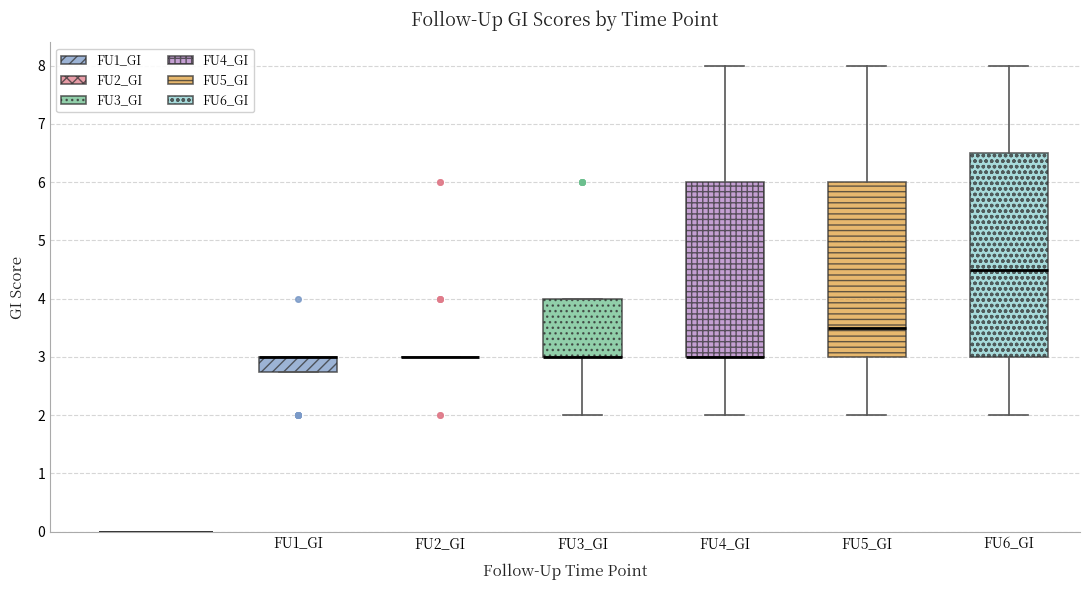

Reading left to right, read every box against the y-axis: the position of its median line, the range the box covers, and the ends of its whiskers. The values are not printed on the chart, so give them approximately, as read against the axis.

FU1_GI: median 3.0 (drawn on the box's upper edge), box 2.8 to 3.0, whiskers 2.8 to 3.0
FU2_GI: box collapsed to a line at 3.0, whiskers 3.0 to 3.0
FU3_GI: median 3.0 (drawn on the box's lower edge), box 3.0 to 4.0, whiskers 2.0 to 4.0
FU4_GI: median 3.0 (drawn on the box's lower edge), box 3.0 to 6.0, whiskers 2.0 to 8.0
FU5_GI: median 3.5, box 3.0 to 6.0, whiskers 2.0 to 8.0
FU6_GI: median 4.5, box 3.0 to 6.5, whiskers 2.0 to 8.0